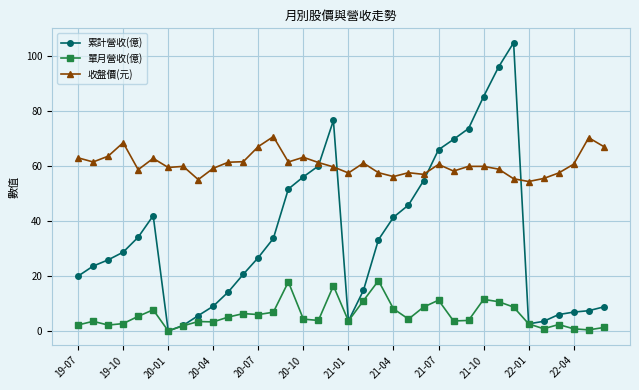

What is the maximum value for 單月營收(億)?

18.4